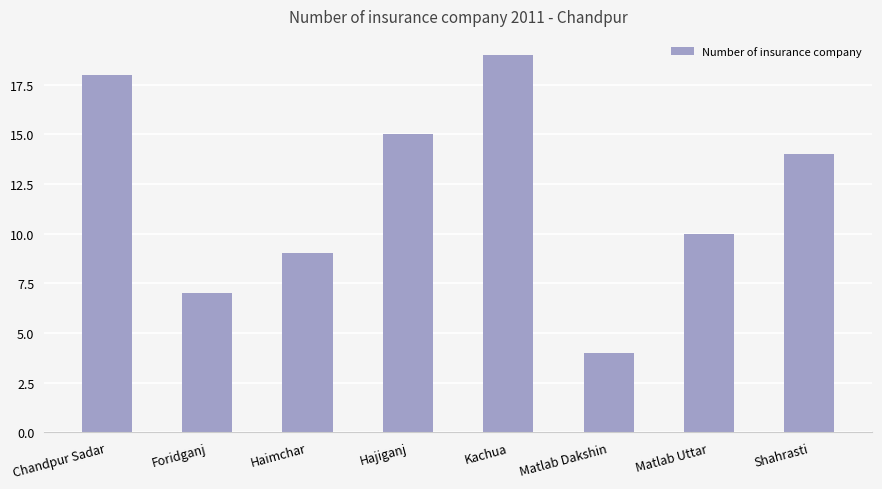

Are the bars grouped side by side (vs. stacked)?

No